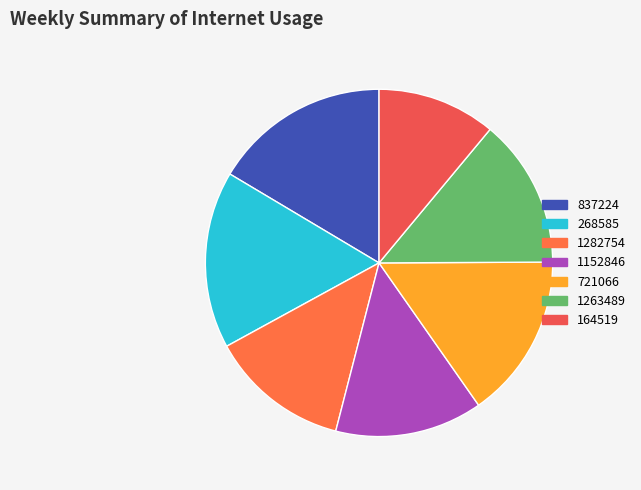

True or false: 164519 accounts for 11% of the total.

True